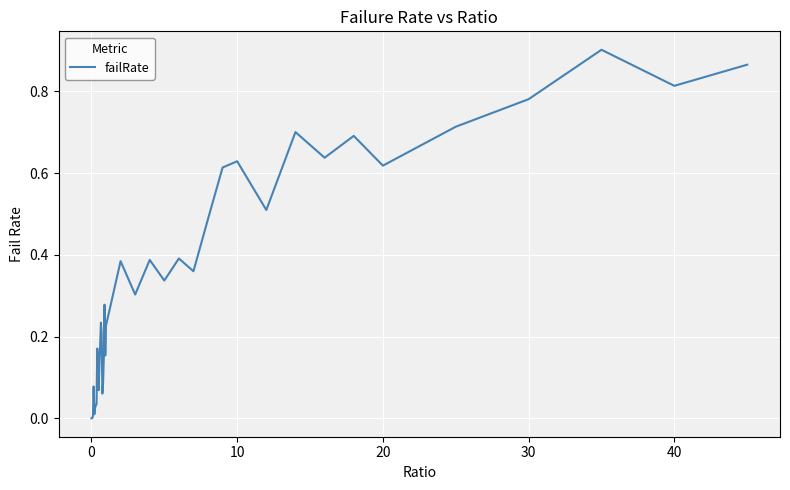

Count the number of data series in this chart.

1